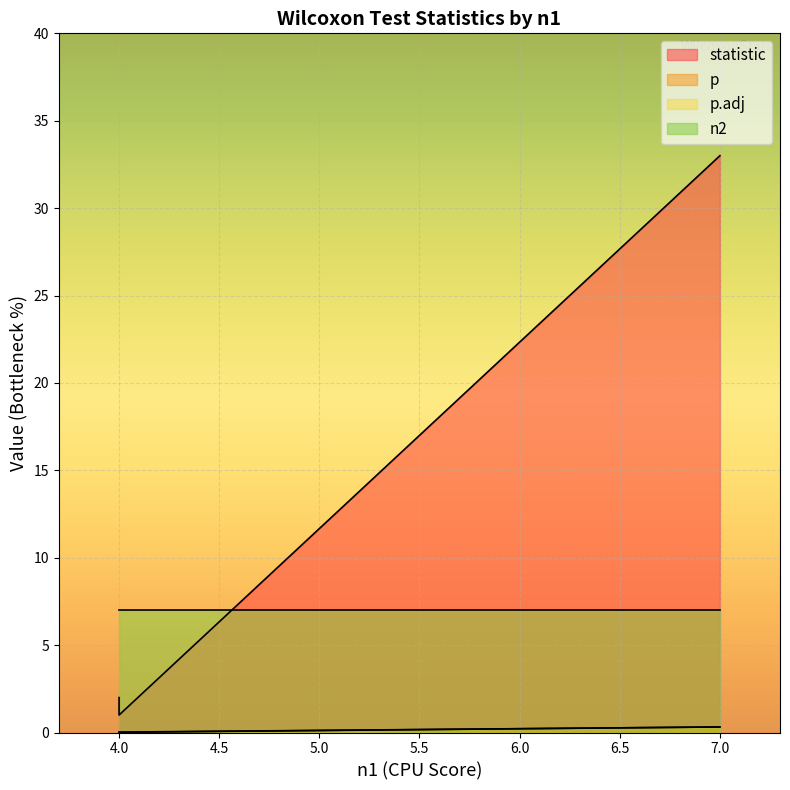

What is the maximum value shown in the chart?

33.0